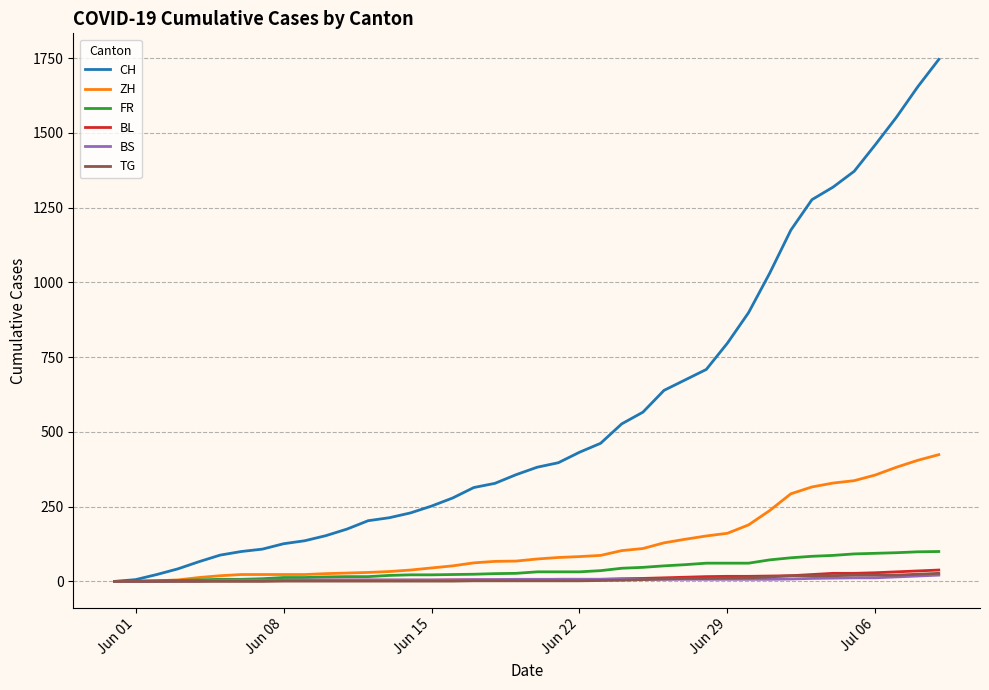

Which series has the largest total across all categories?

CH